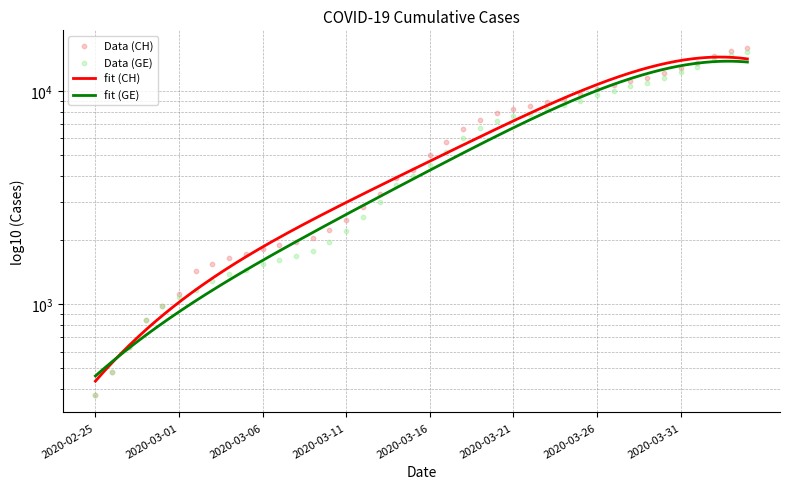

Which series has the largest total across all categories?

CH